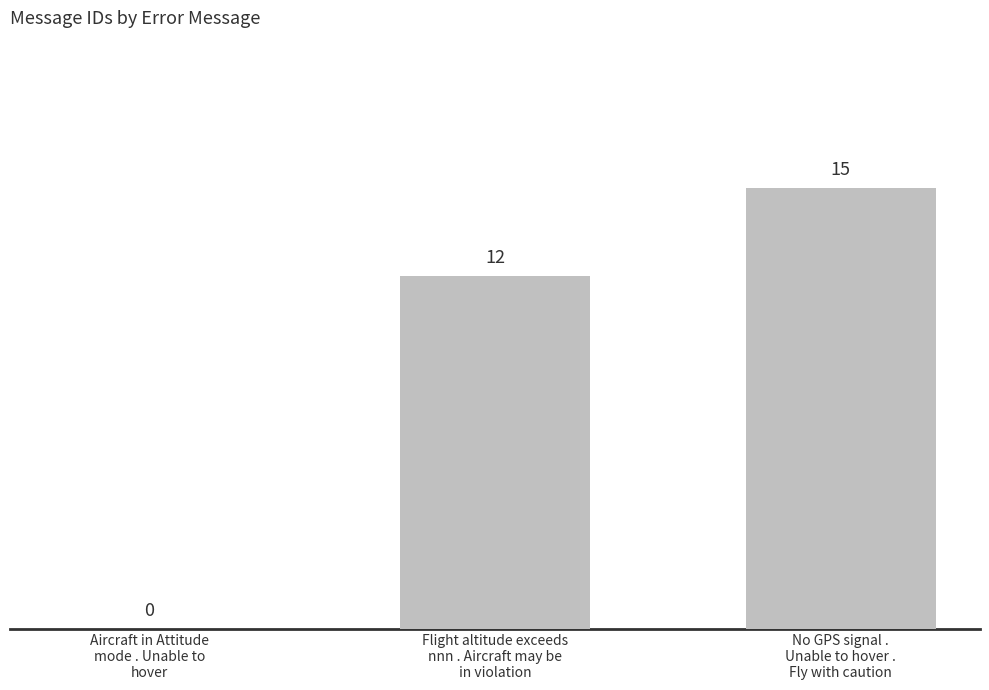

How many categories are shown in the chart?

3